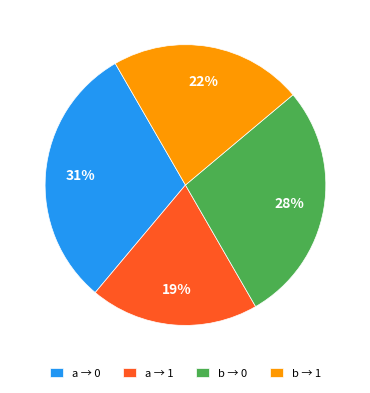

Does b → 1 account for over 50% of the chart?

No